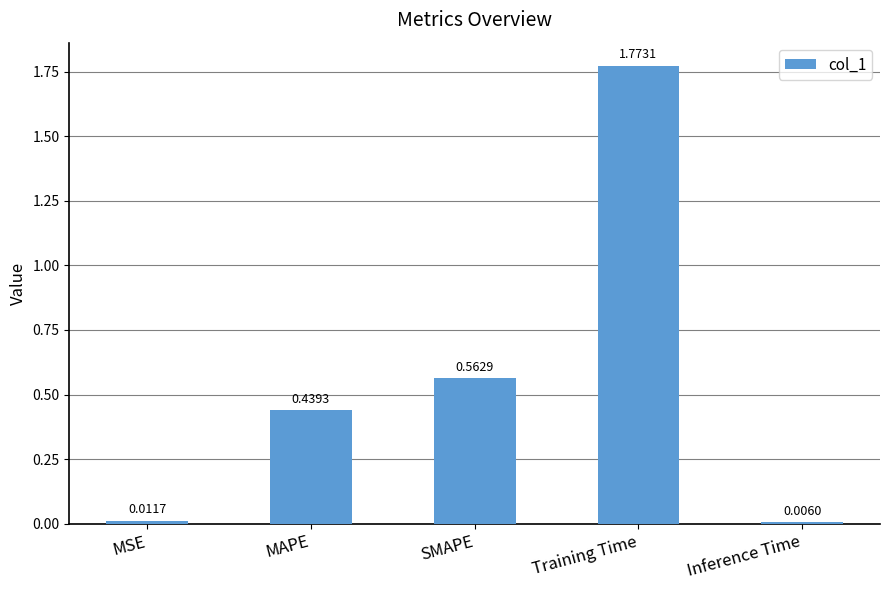

Rank the categories by value from highest to lowest.

Training Time, SMAPE, MAPE, MSE, Inference Time